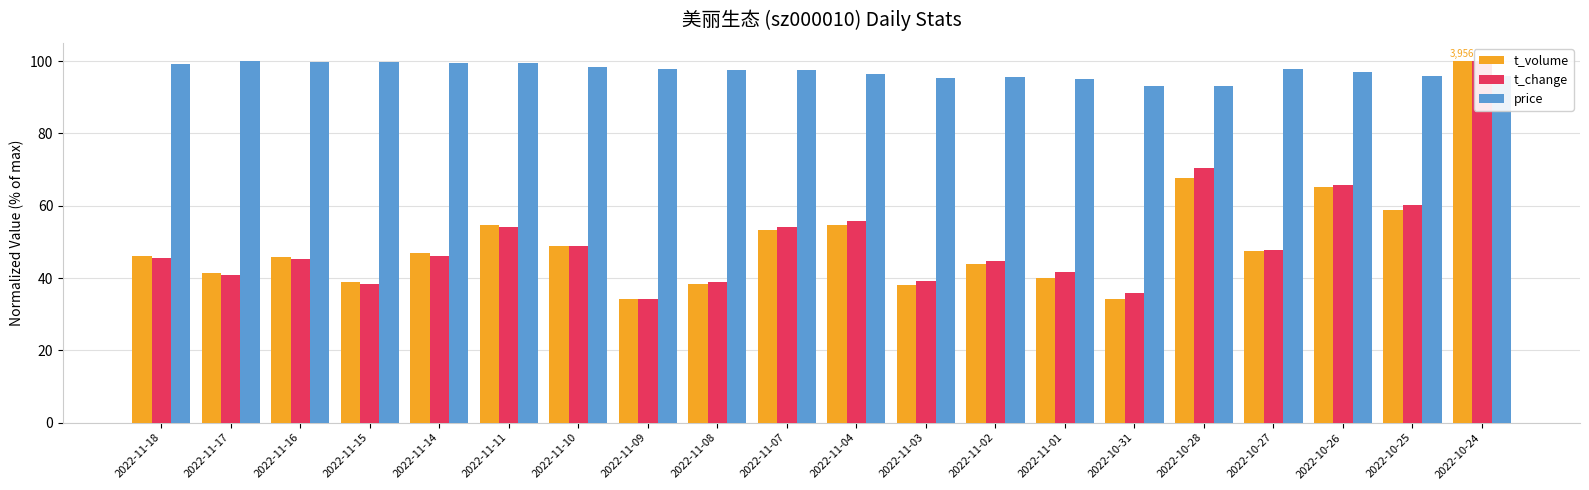

What is the difference between the t_change values at 2022-11-08 and 2022-11-04?

16.9